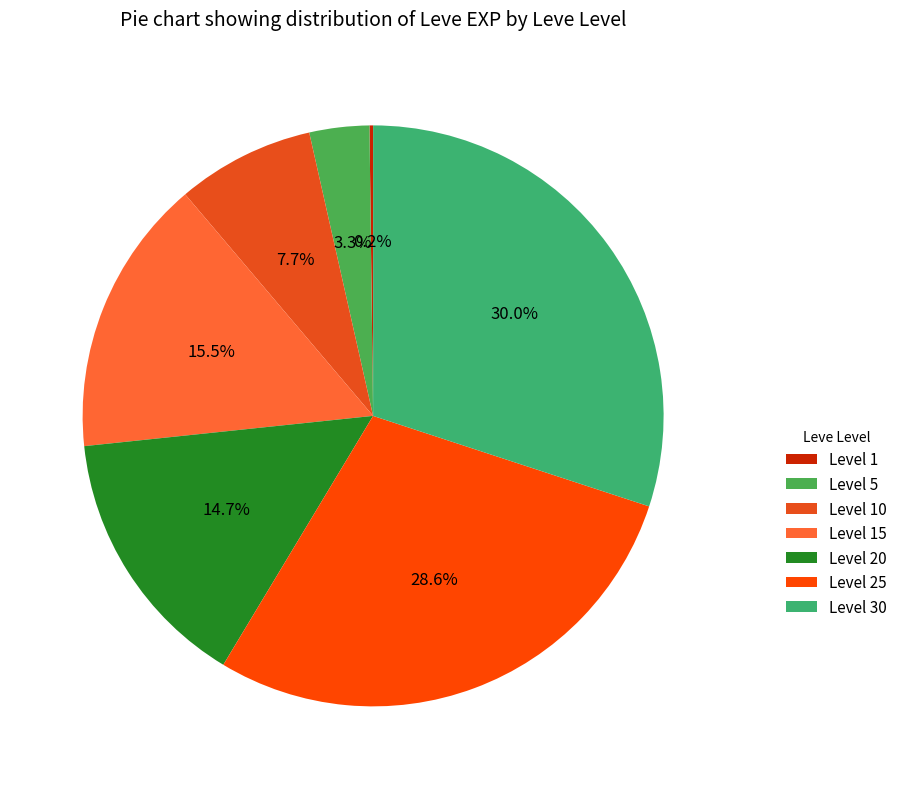

What percentage is the Level 5 slice, to the nearest percent?

3%